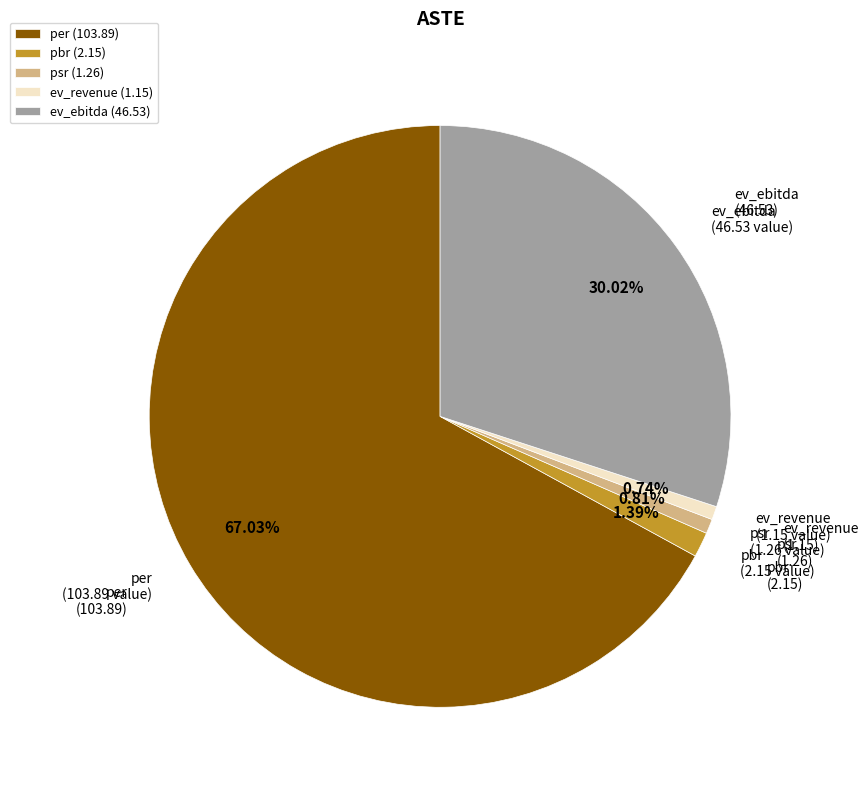

How much of the chart is everything except pbr?

98.6%